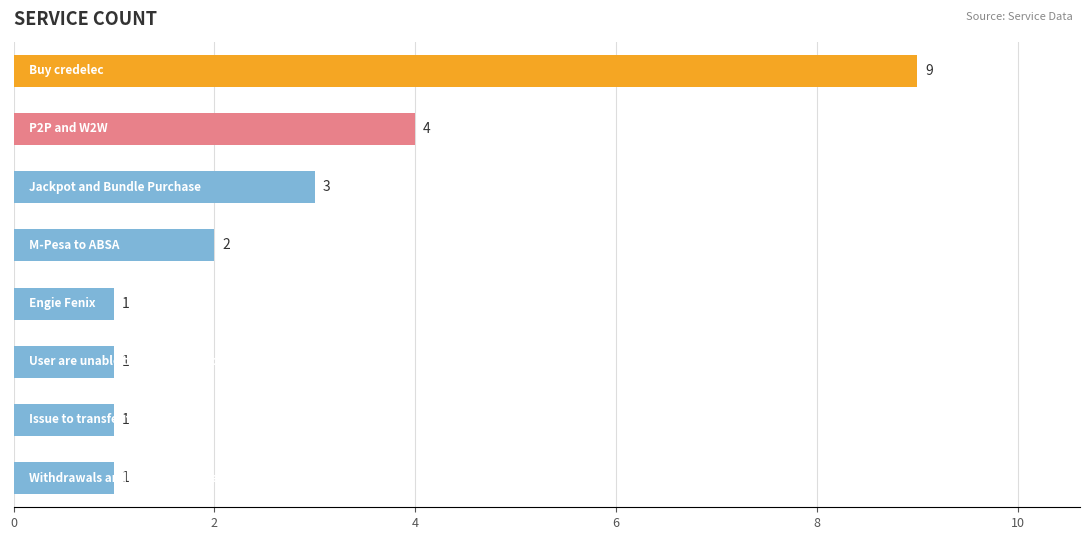

What is the minimum value shown in the chart?

1